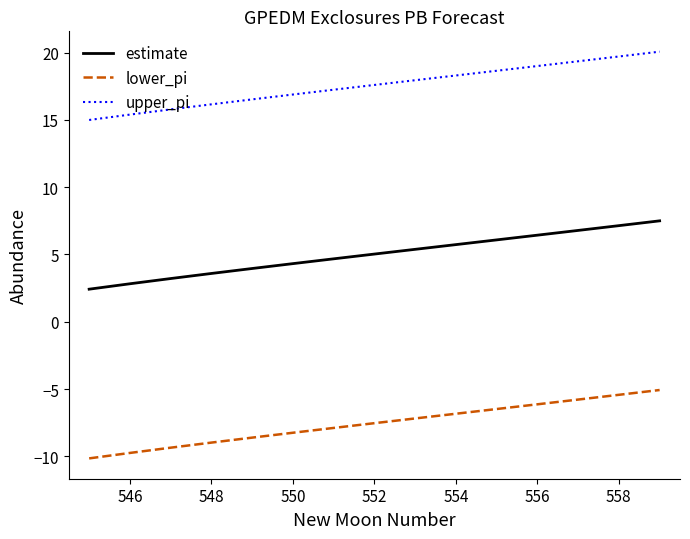

What is the difference between the maximum and minimum values in the upper_pi series?

5.1